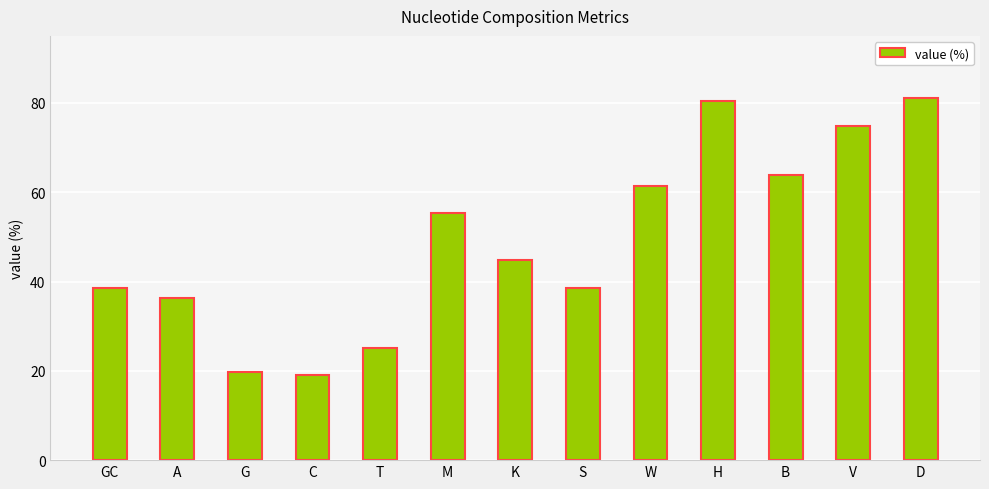

What is the change in value from G to T?

+5.5